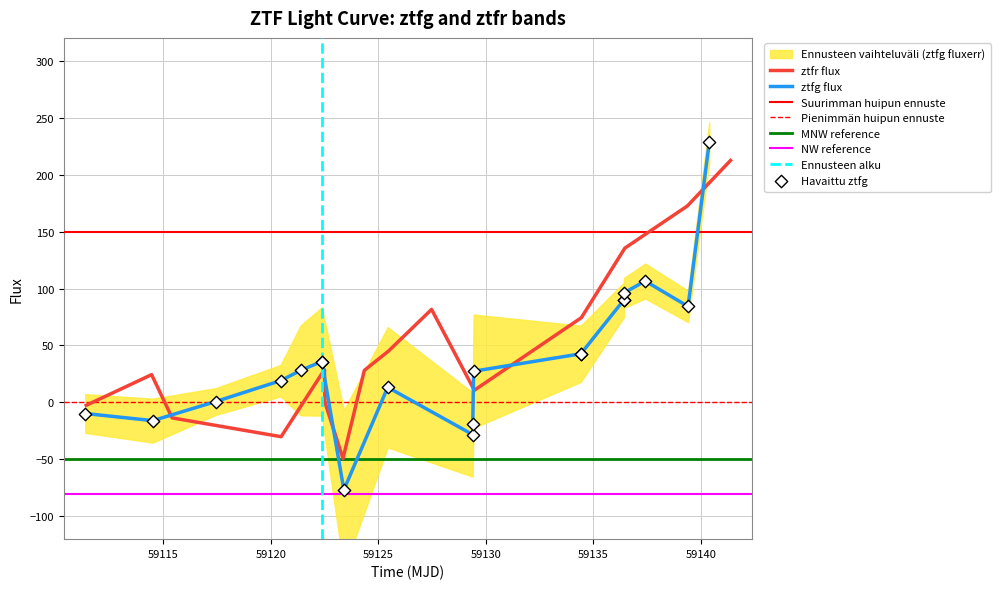

What is the total value across all series at 9?

87.9